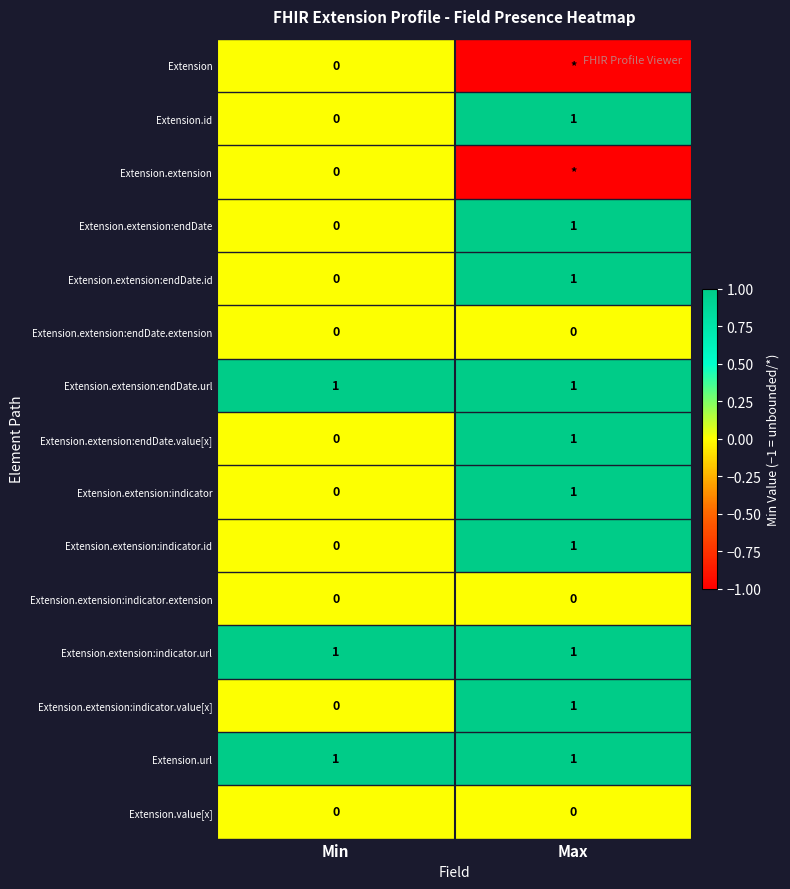

At how many categories does at least one series exceed 0?

2